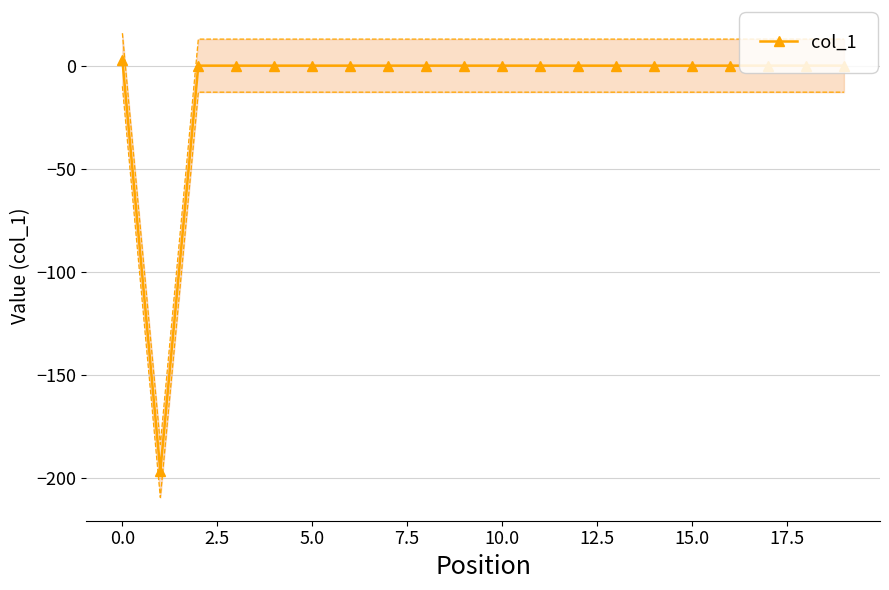

How many distinct data groups are displayed?

1